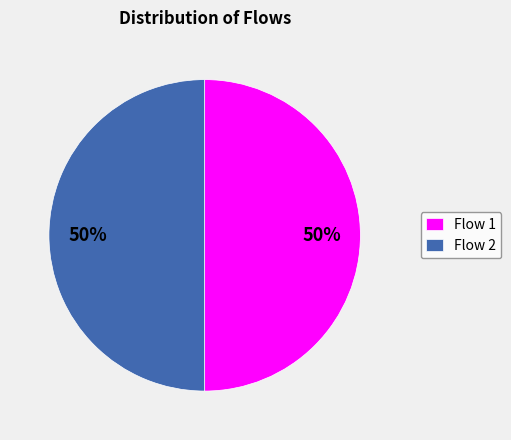

What percentage is the Flow 2 slice, to the nearest percent?

50%